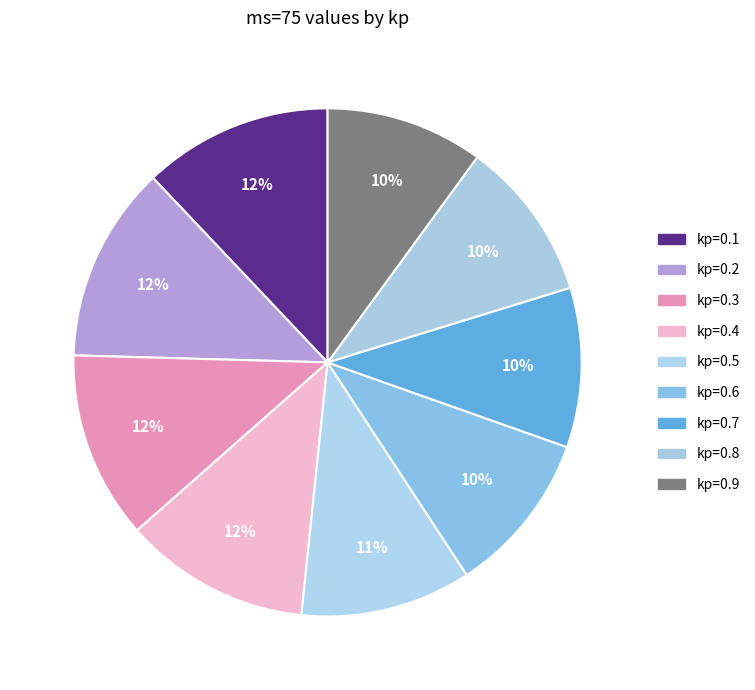

Count the number of slices in the pie.

9